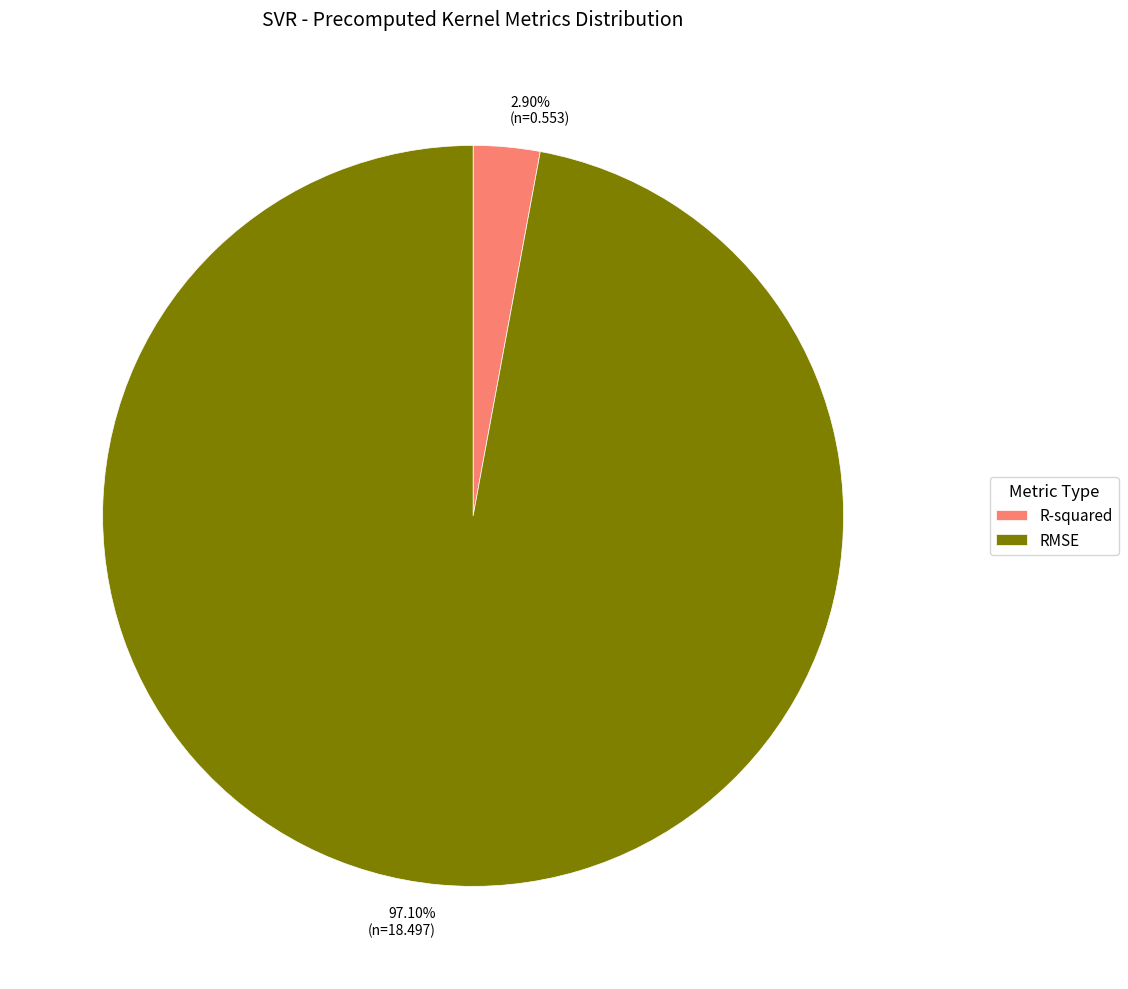

Is there any slice that represents more than half of the pie?

Yes